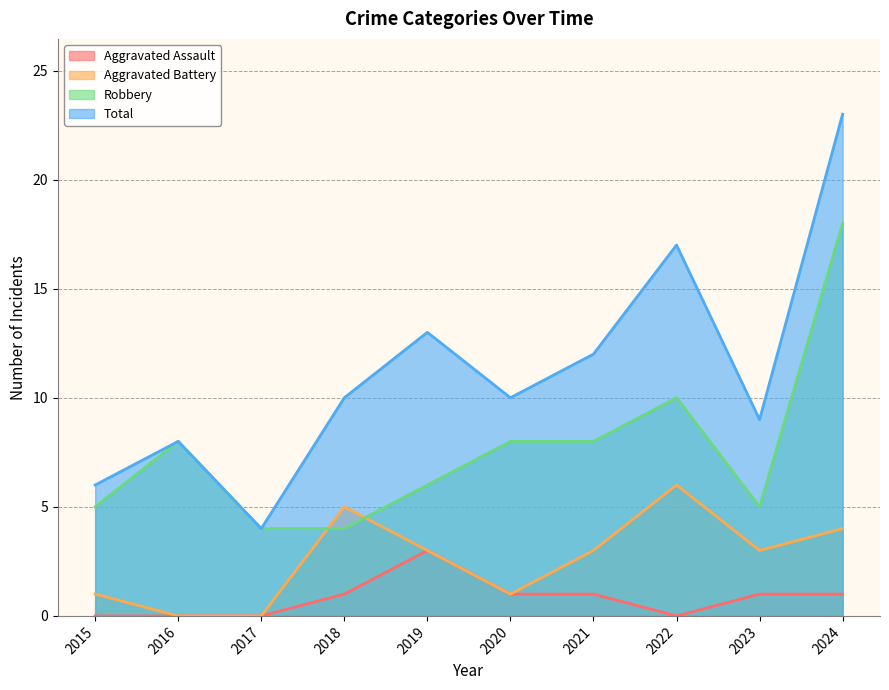

Rank the series by their maximum value, from highest to lowest.

Total, Robbery, Aggravated Battery, Aggravated Assault